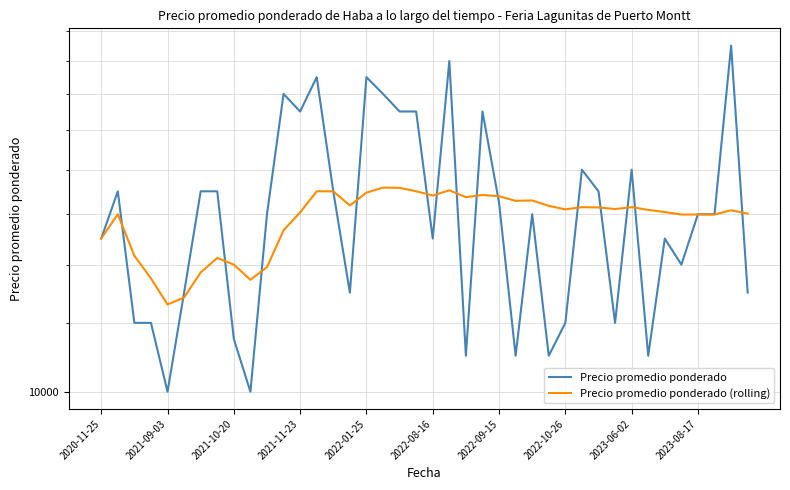

Reading left to right, list all the values displayed in this chart.

Precio promedio ponderado: 15000	17000	12000	12000	10000	13000	17000	17000	11500	10000	16000	22000	21000	23000	17000	13000	23000	22000	21000	21000	15000	24000	11000	21000	16500	11000	16000	11000	12000	18000	17000	12000	18000	11000	15000	14000	16000	16000	25000	13000
Precio promedio ponderado (rolling): 15000	16000	14333	13500	12600	12833	13714	14250	14000	13450	13909	15333	16077	17000	17000	16375	16941	17167	17158	17000	16810	17045	16739	16833	16780	16577	16593	16357	16207	16300	16290	16219	16303	16182	16091	15986	15986	15986	16167	16025